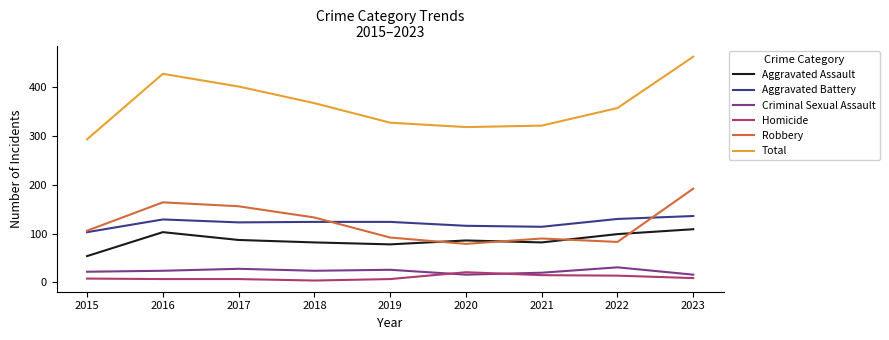

True or false: Criminal Sexual Assault and Total intersect in this chart.

False